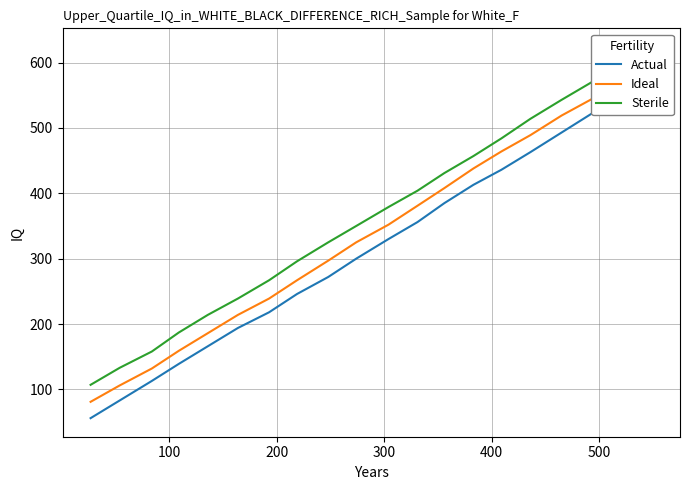

Which series has the largest total across all categories?

Sterile